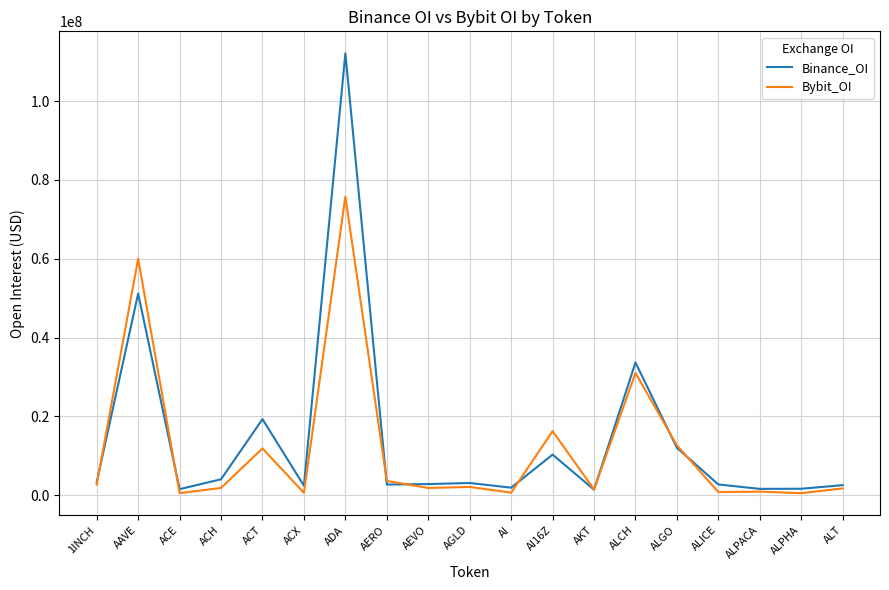

What is the spread (max minus min) of values at ALICE?

1941229